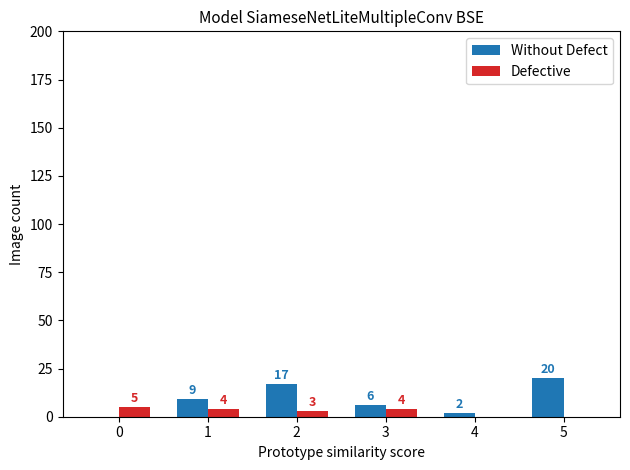

How many values in Without Defect are above zero?

5